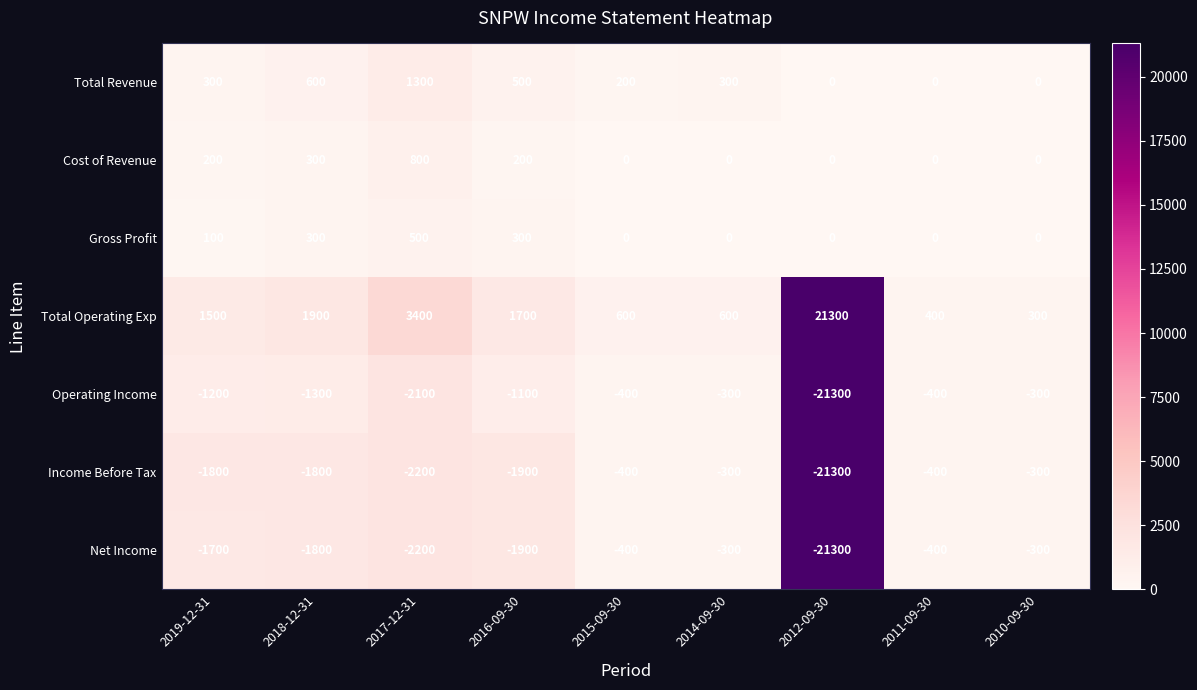

What is the difference between the second highest and second lowest values in the Gross Profit series?

300